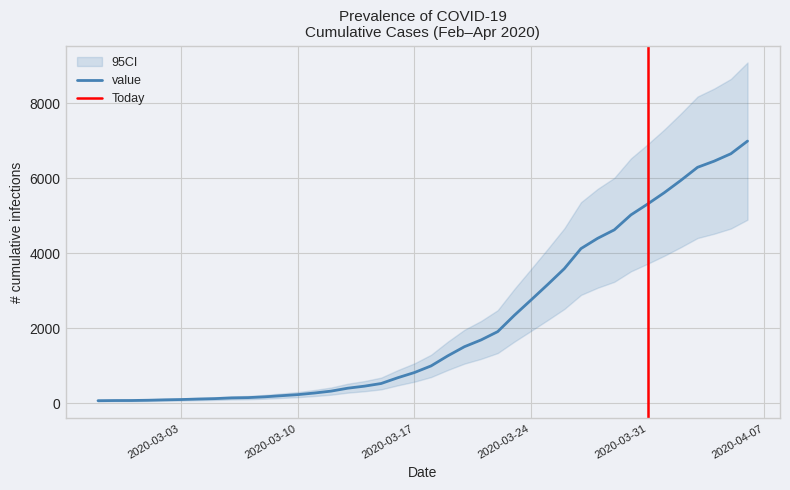

Approximately how many times larger is the value at 2020-03-25 compared to 2020-03-05?

26.6